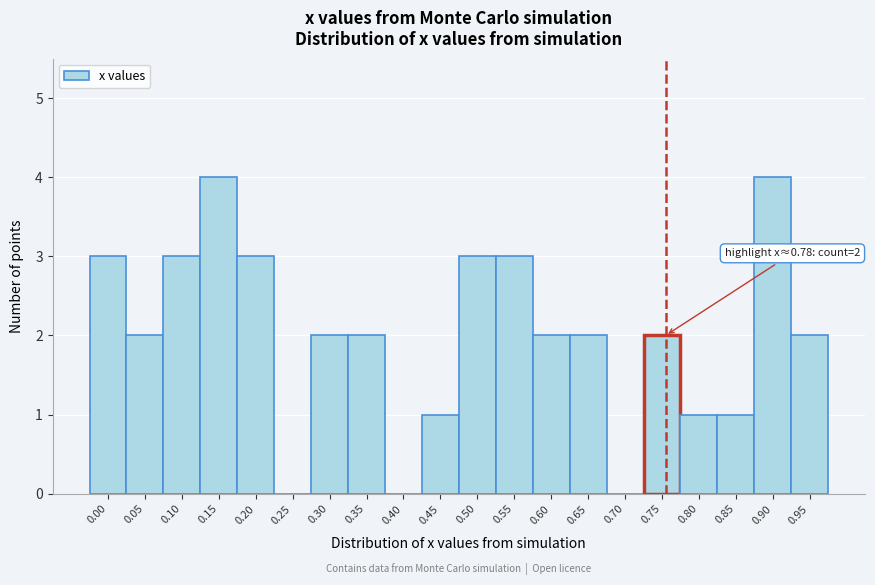

Reading left to right, list all the values displayed in this chart.

0.00=3	0.05=2	0.10=3	0.15=4	0.20=3	0.25=0	0.30=2	0.35=2	0.40=0	0.45=1	0.50=3	0.55=3	0.60=2	0.65=2	0.70=0	0.75=2	0.80=1	0.85=1	0.90=4	0.95=2